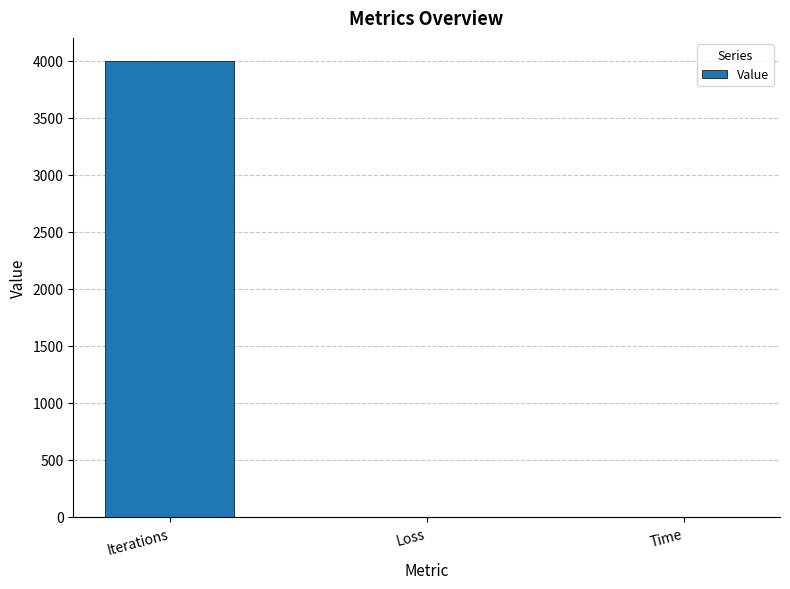

What value does the data have at Iterations?

4000.0